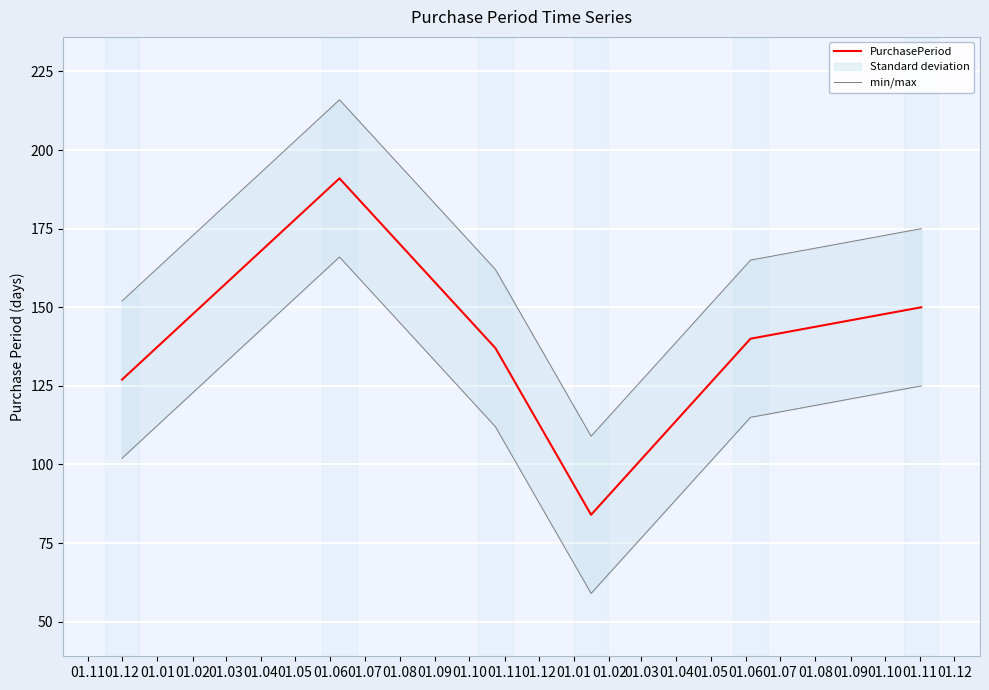

List the series in order of their peak value, highest first.

min/max, PurchasePeriod